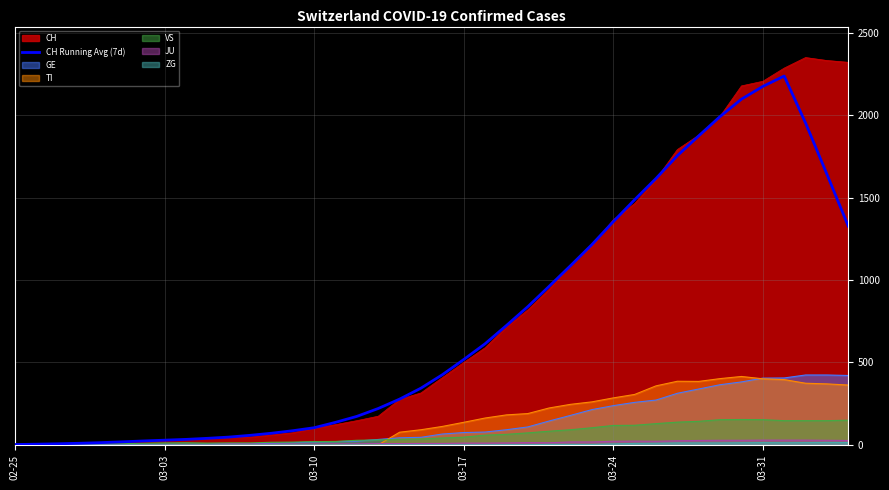

Which series has the widest spread of values?

CH